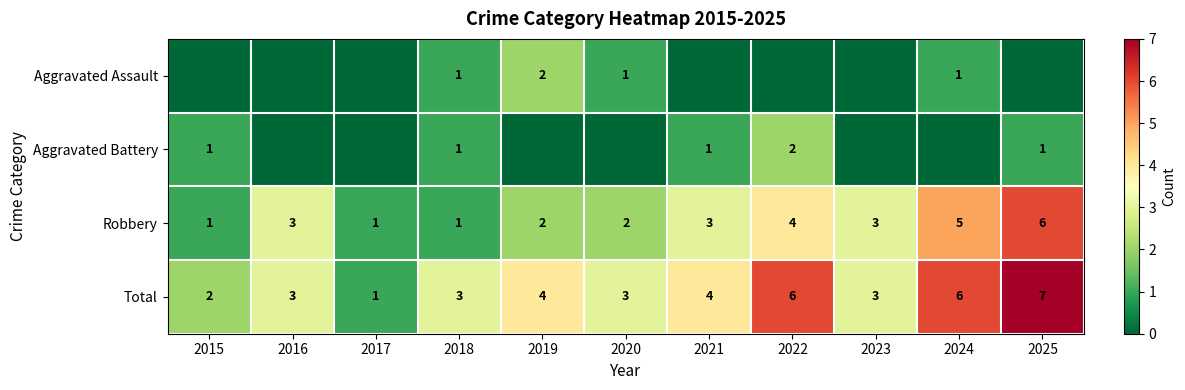

Is the value of Robbery at 2020 greater than the value of Total at 2022?

No